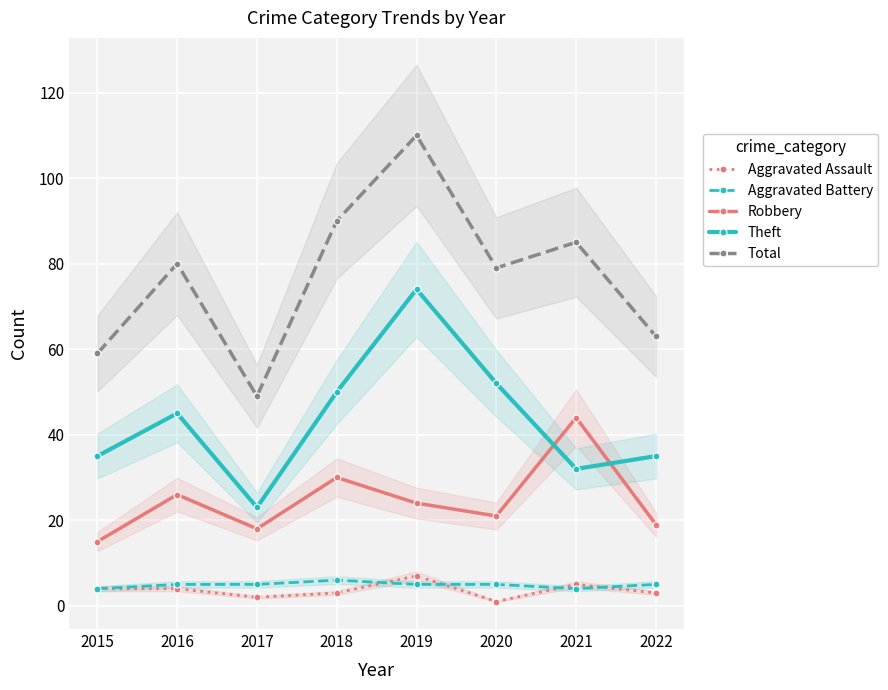

At 2022, list the series in order from smallest to largest.

Aggravated Assault, Aggravated Battery, Robbery, Theft, Total